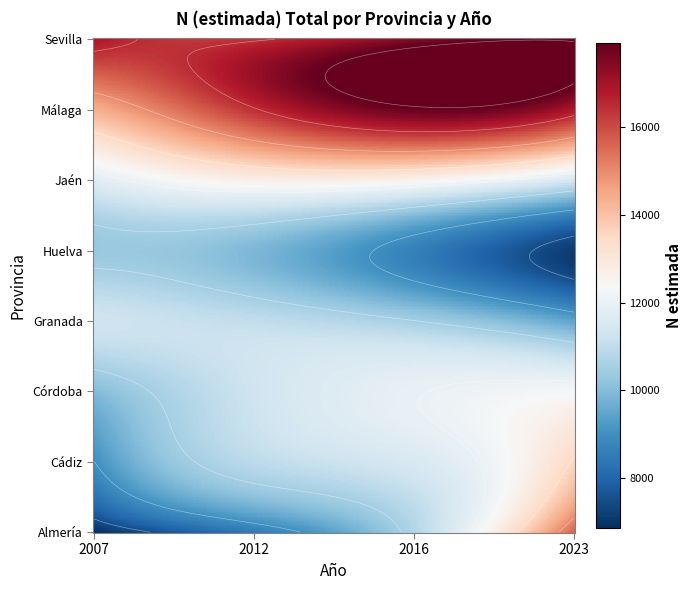

What is the average value of the Córdoba series?

10773